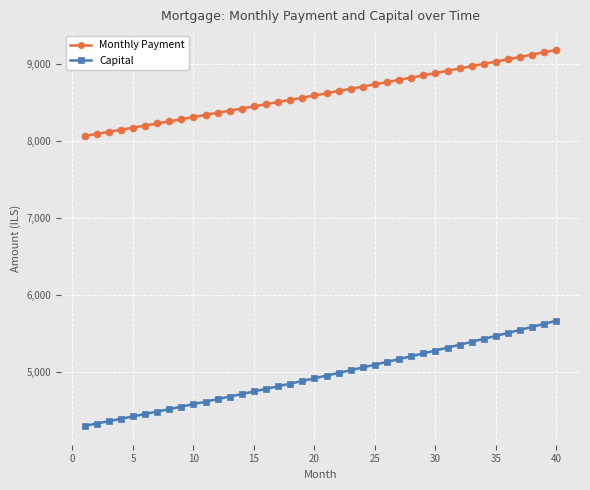

How many lines are shown in the chart?

2